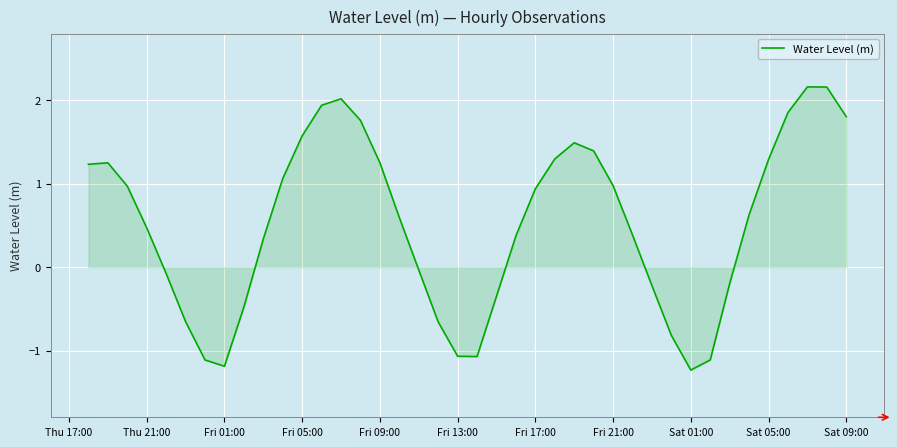

What is the difference between the maximum and minimum values?

3.4